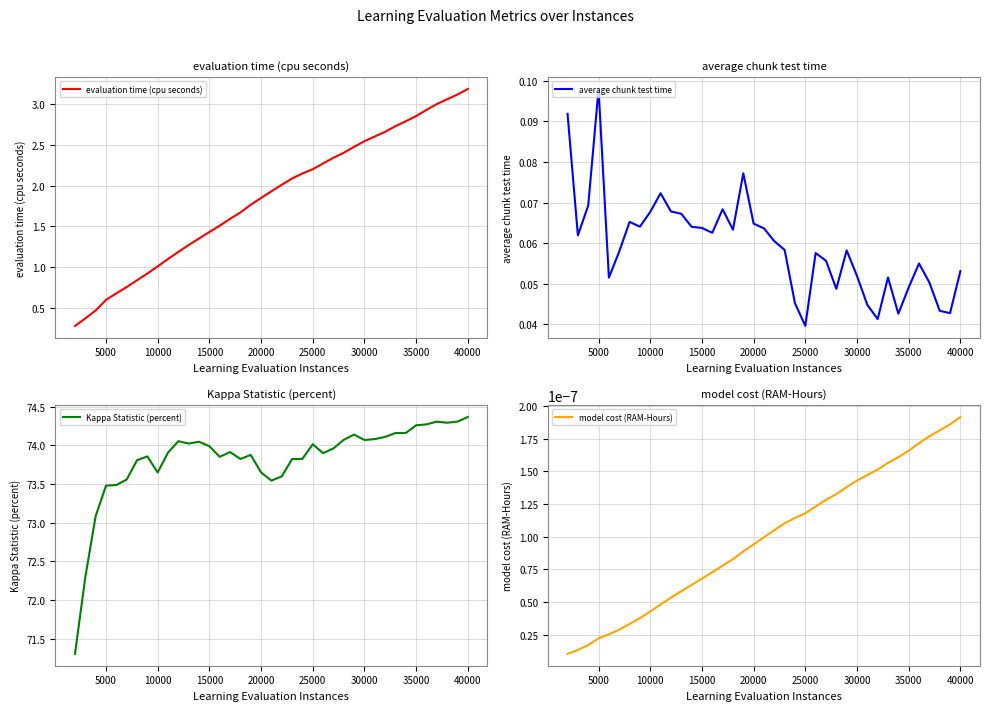

Which series has the largest range (max minus min)?

Kappa Statistic (percent)